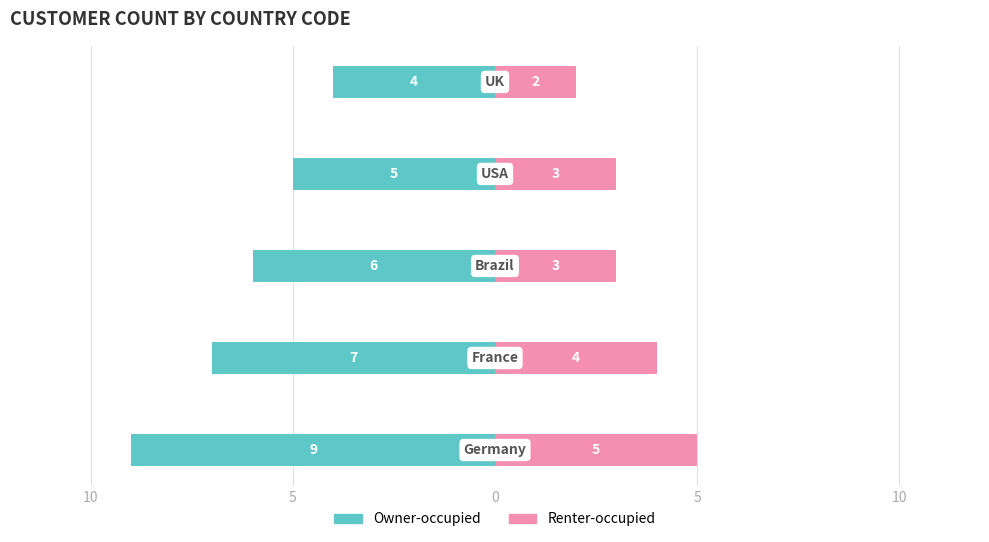

Which series has the widest spread of values?

Owner-occupied